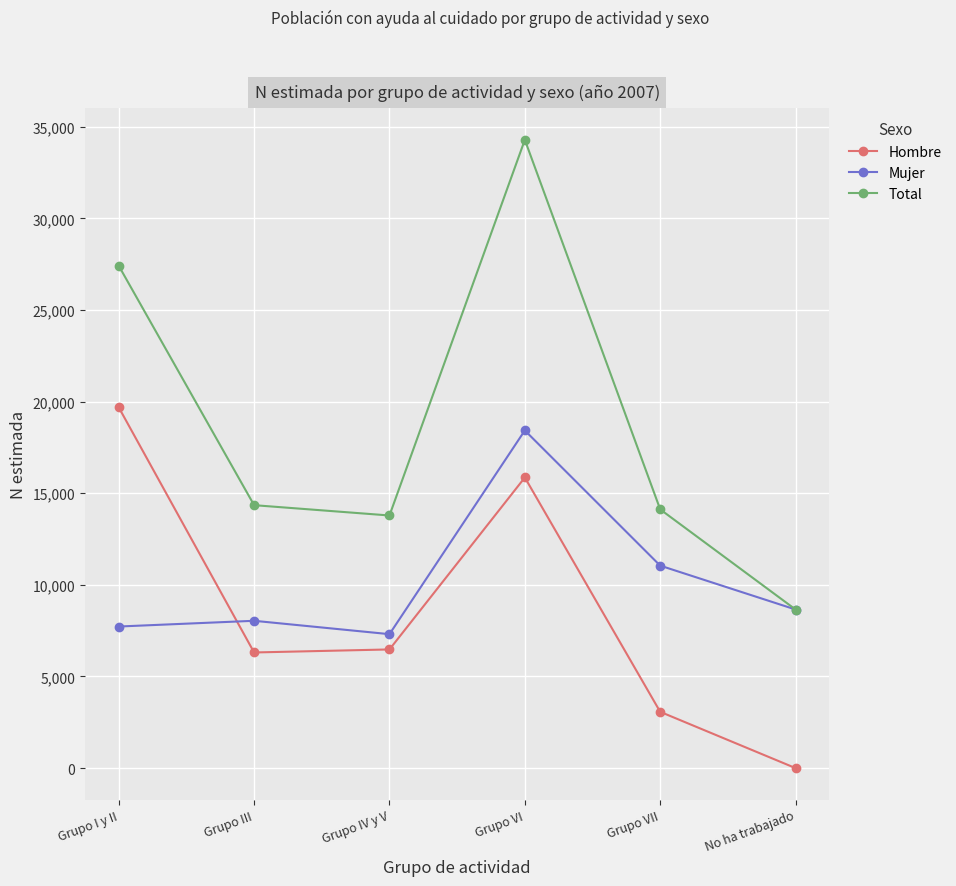

At which label does Mujer first exceed 8654?

Grupo VI